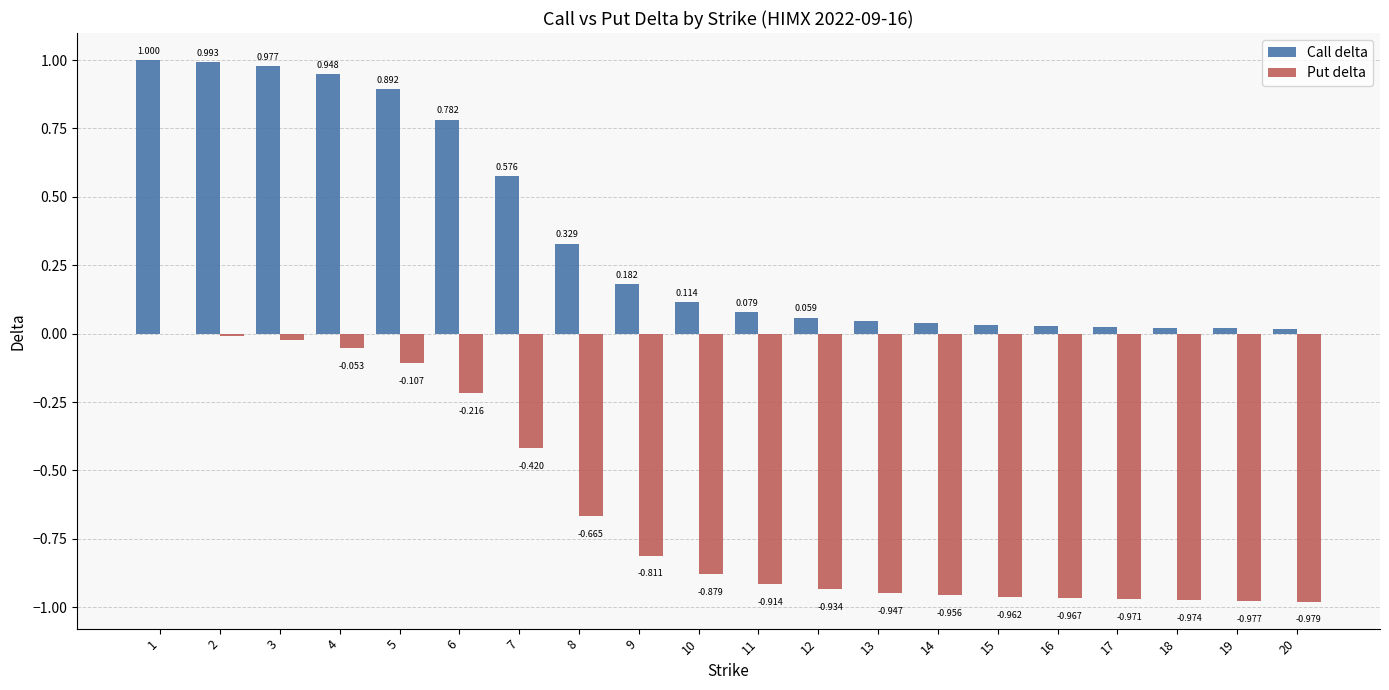

Between 16 and 17, which series saw the biggest shift?

Put delta